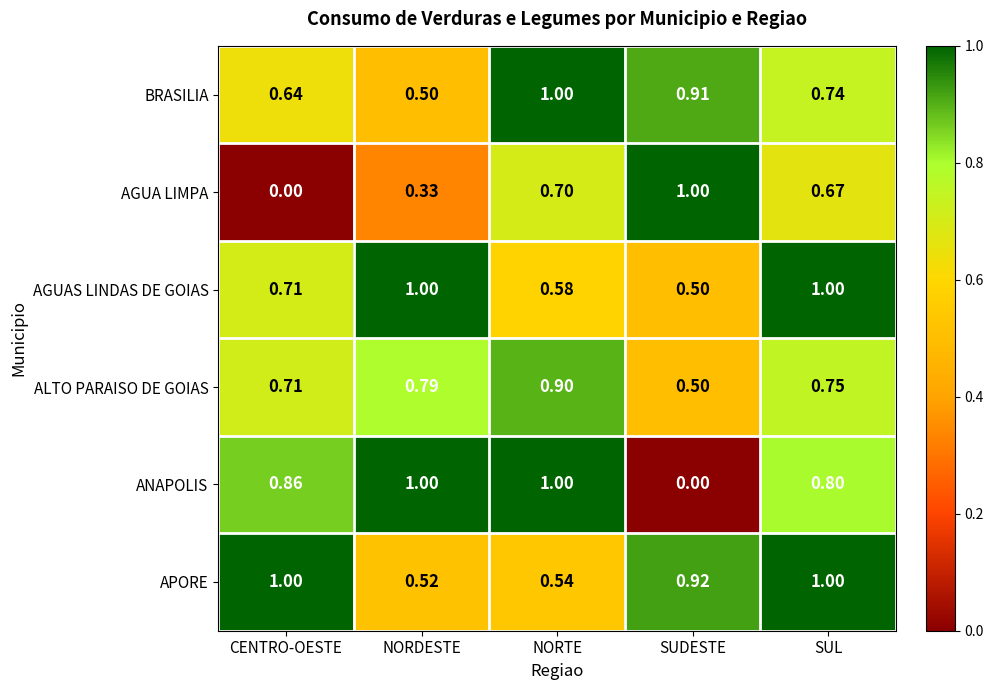

At which category is the sum across all series the highest?

SUL